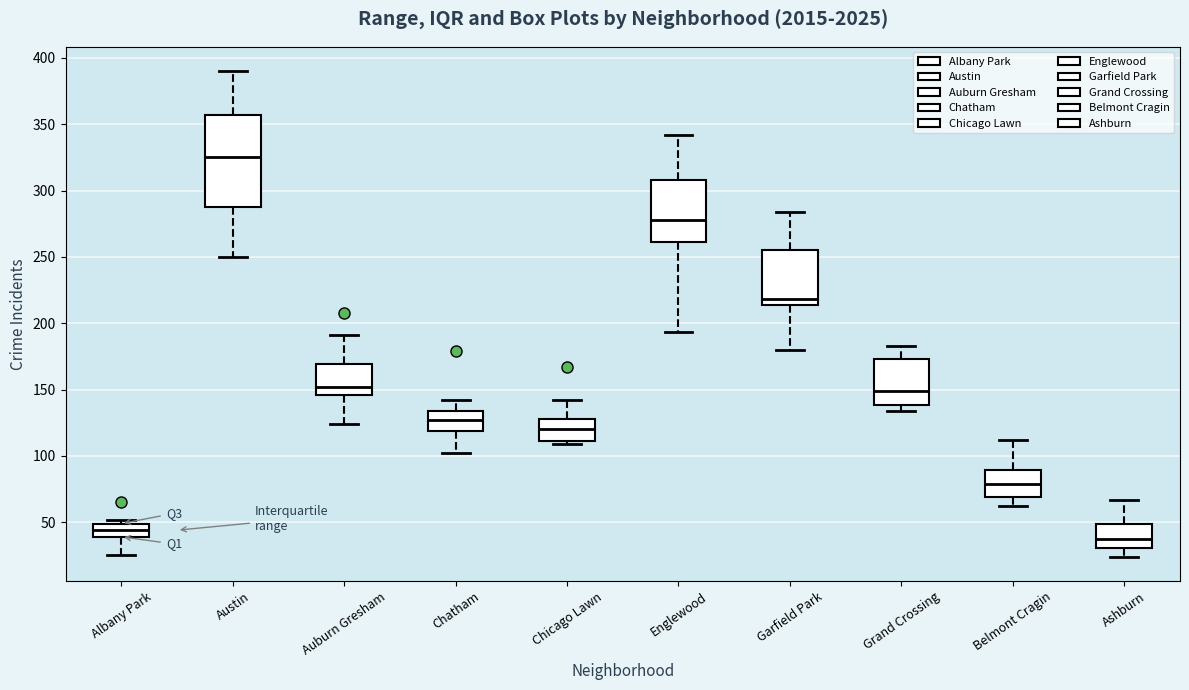

Where does the upper whisker of the box for Chicago Lawn end on the y-axis? The values are not printed on the chart, so give them approximately, as read against the axis.

140